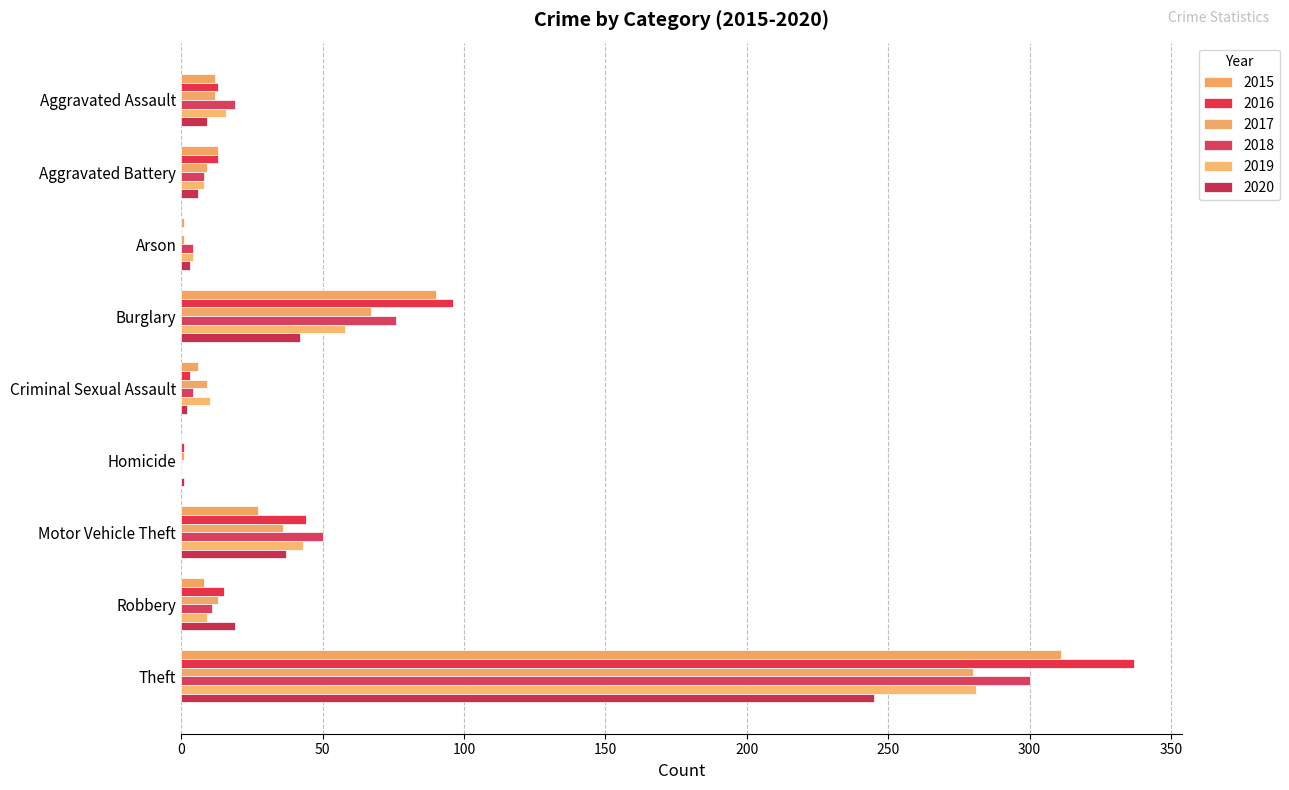

What is the label of the 5th bar from the right?

Criminal Sexual Assault